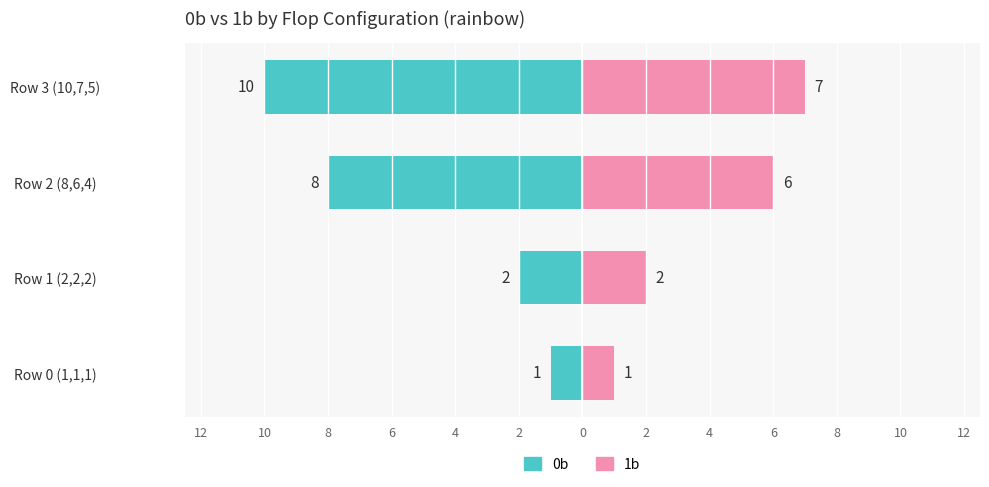

Count the number of data series in this chart.

2